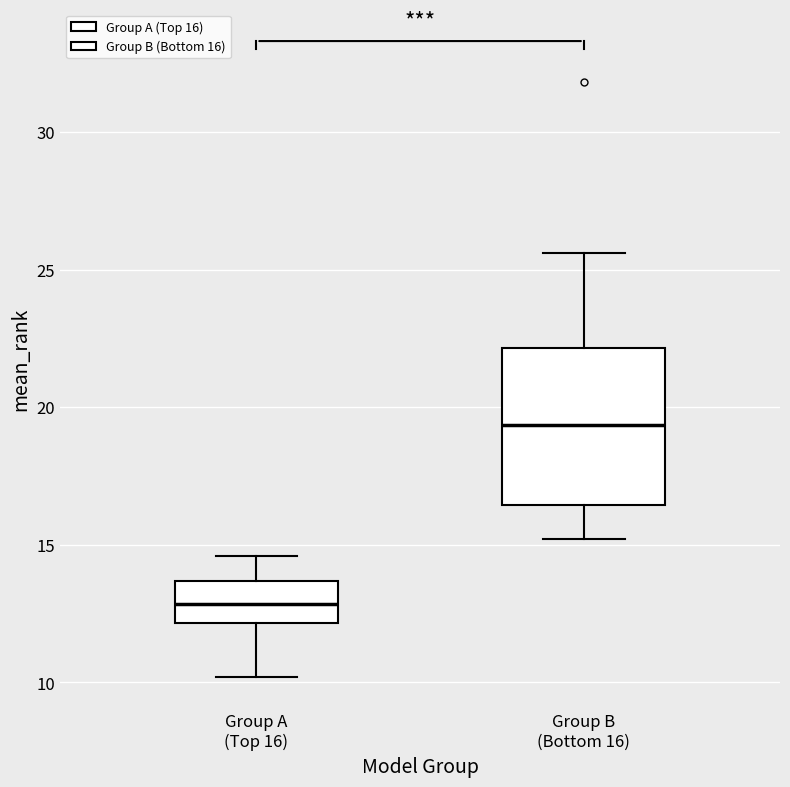

Where is the upper edge of the box for Group A (Top 16) on the y-axis? The values are not printed on the chart, so give them approximately, as read against the axis.

13.5